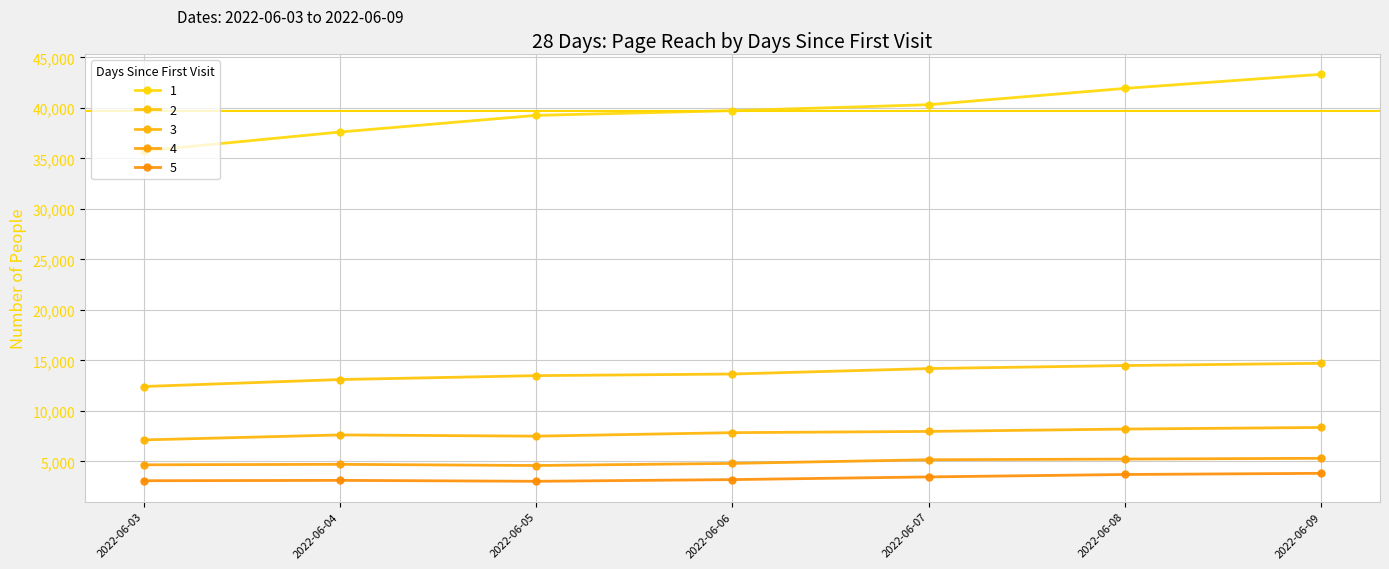

Does the chart have visible grid lines?

Yes